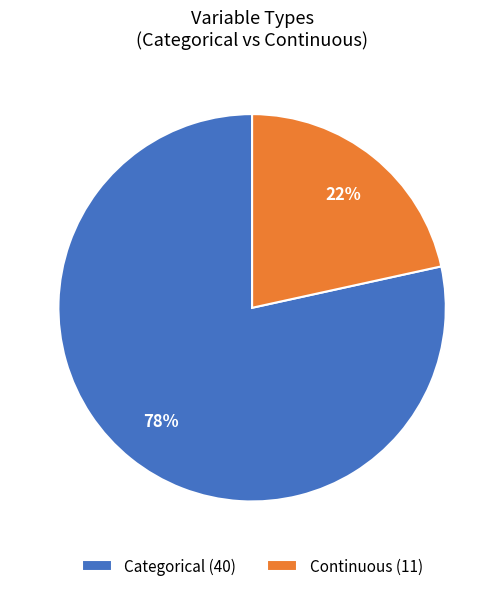

Is it true that Continuous is 22% of the pie?

True